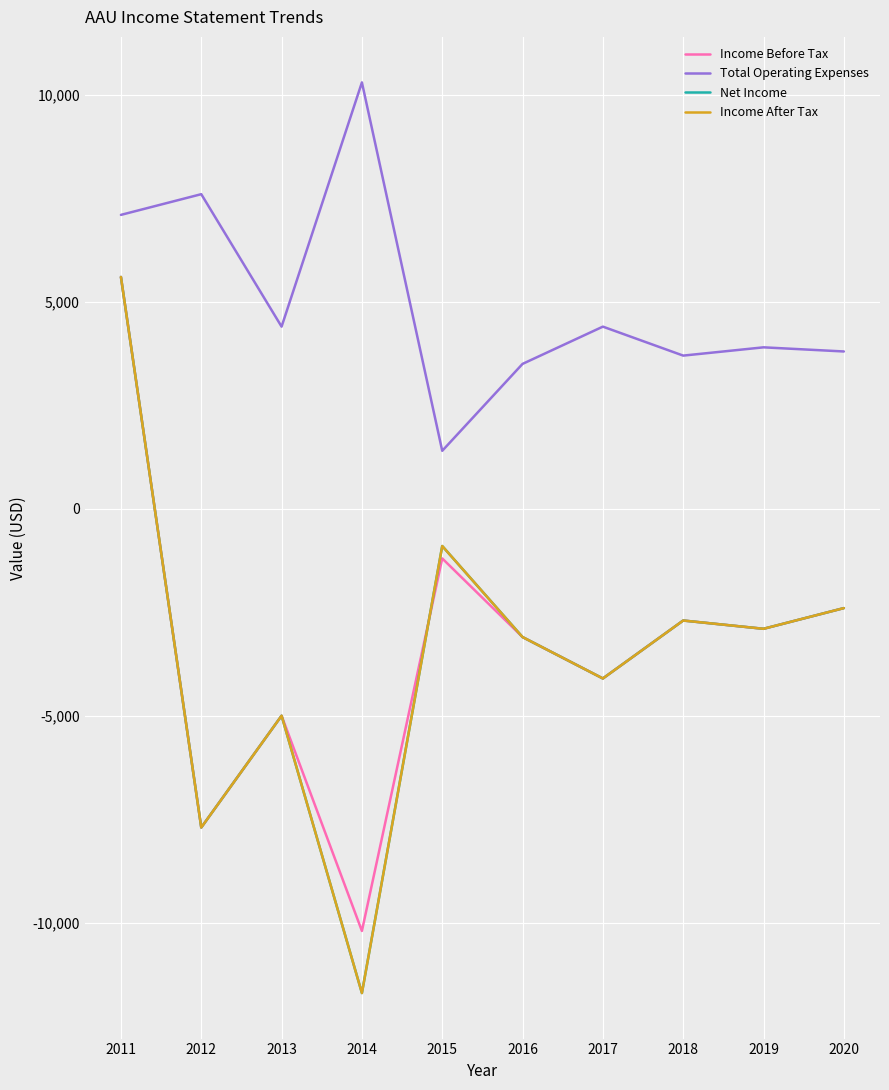

The Income After Tax series shows -3959 at 2019. True or false?

False